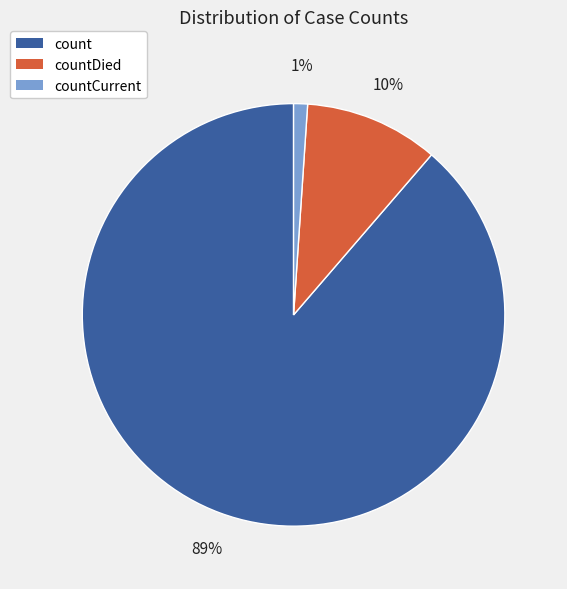

Which has a higher value, countDied or count?

count